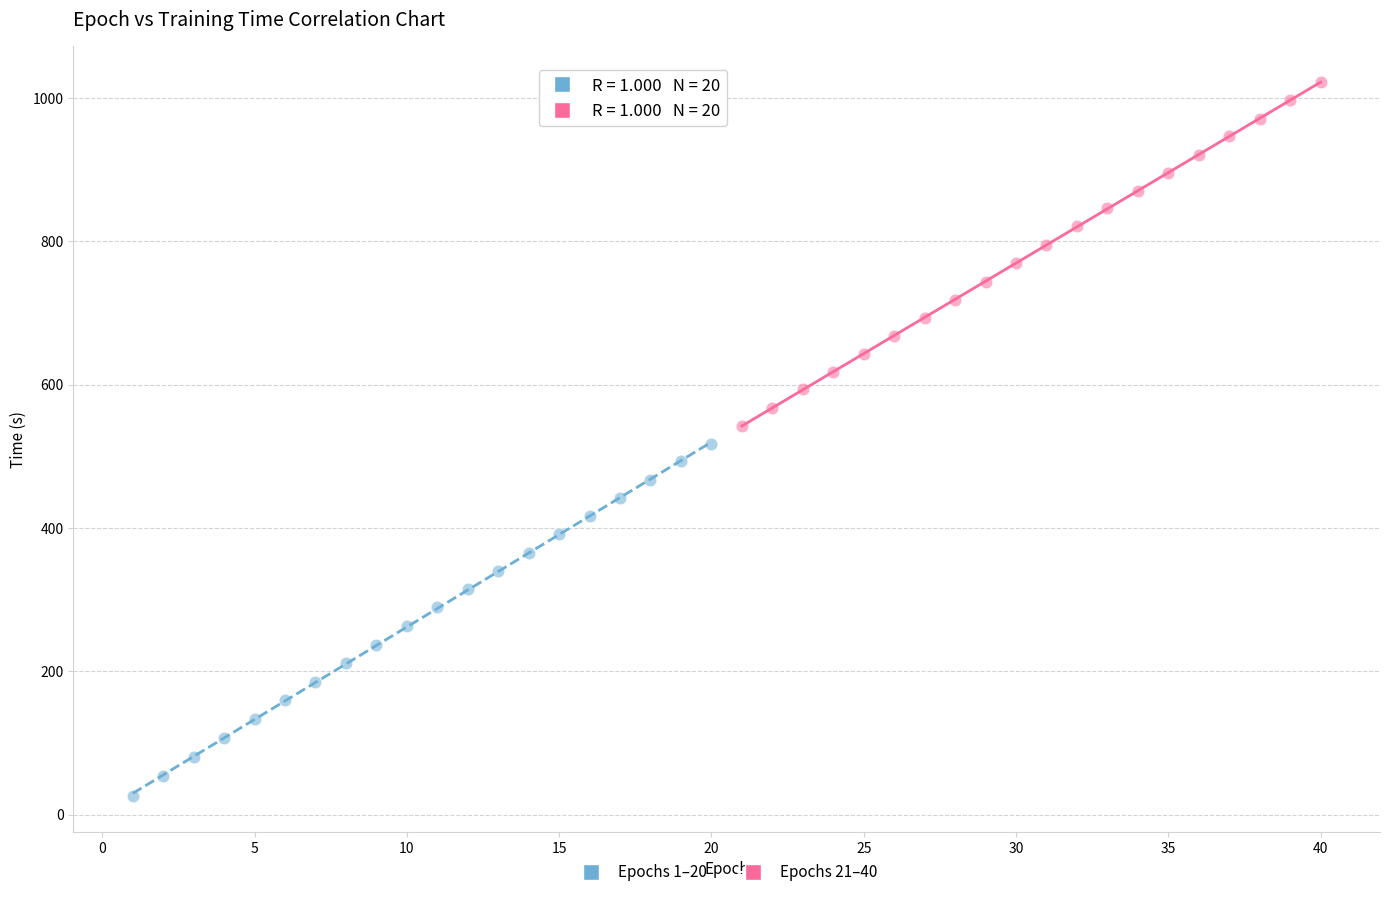

What are all the series names shown in the legend?

Epochs 1–20, Epochs 21–40